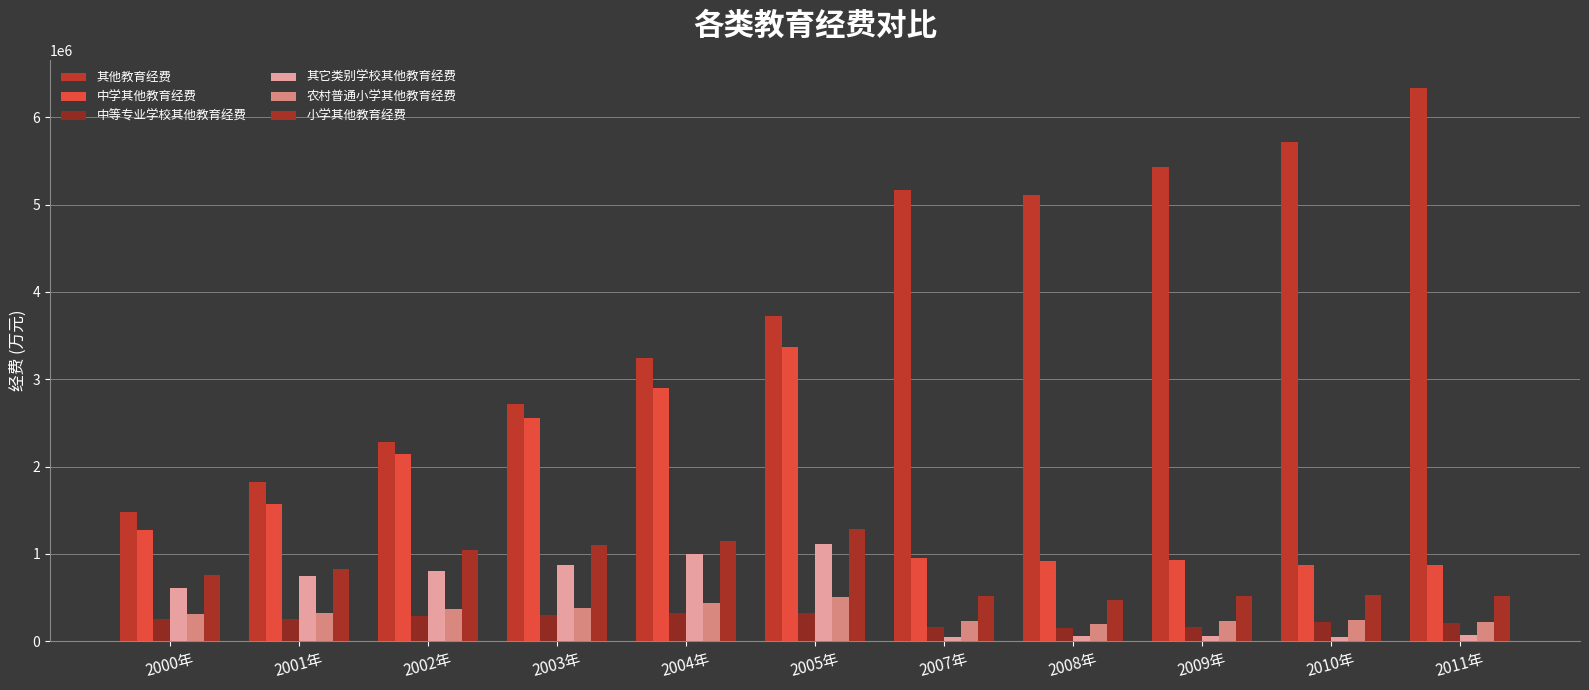

Are the bars horizontal?

No